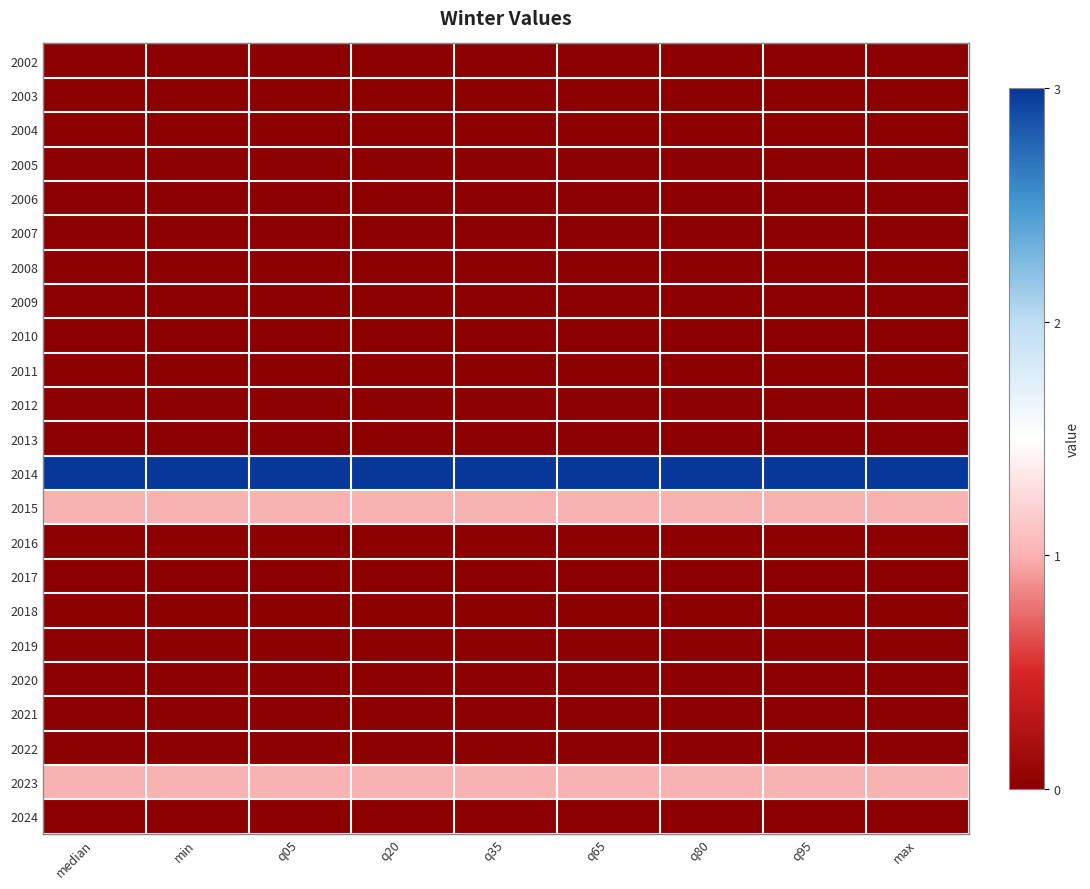

Which label corresponds to the largest value in the chart?

median